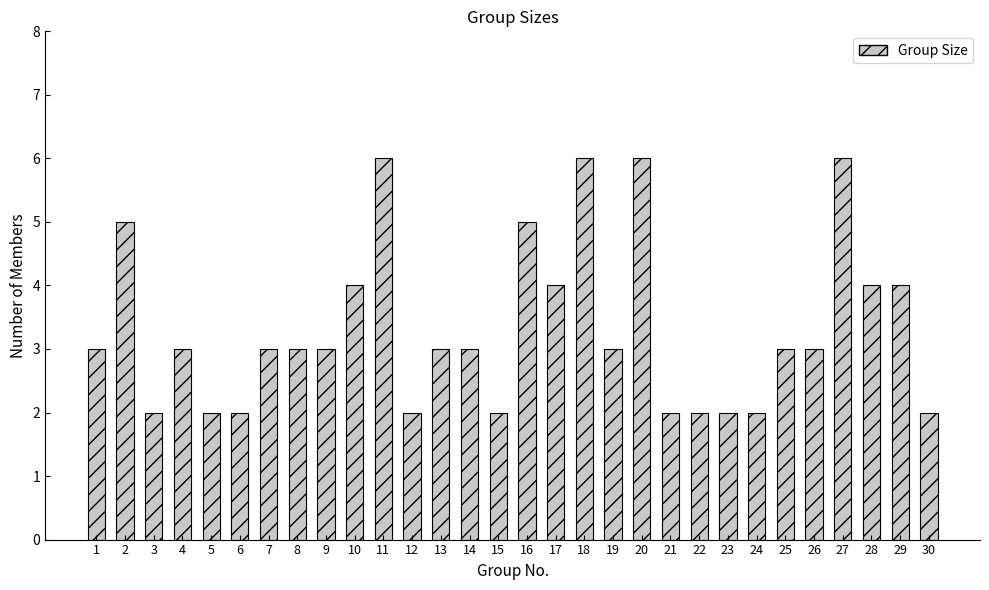

Count the number of categories in the chart.

30